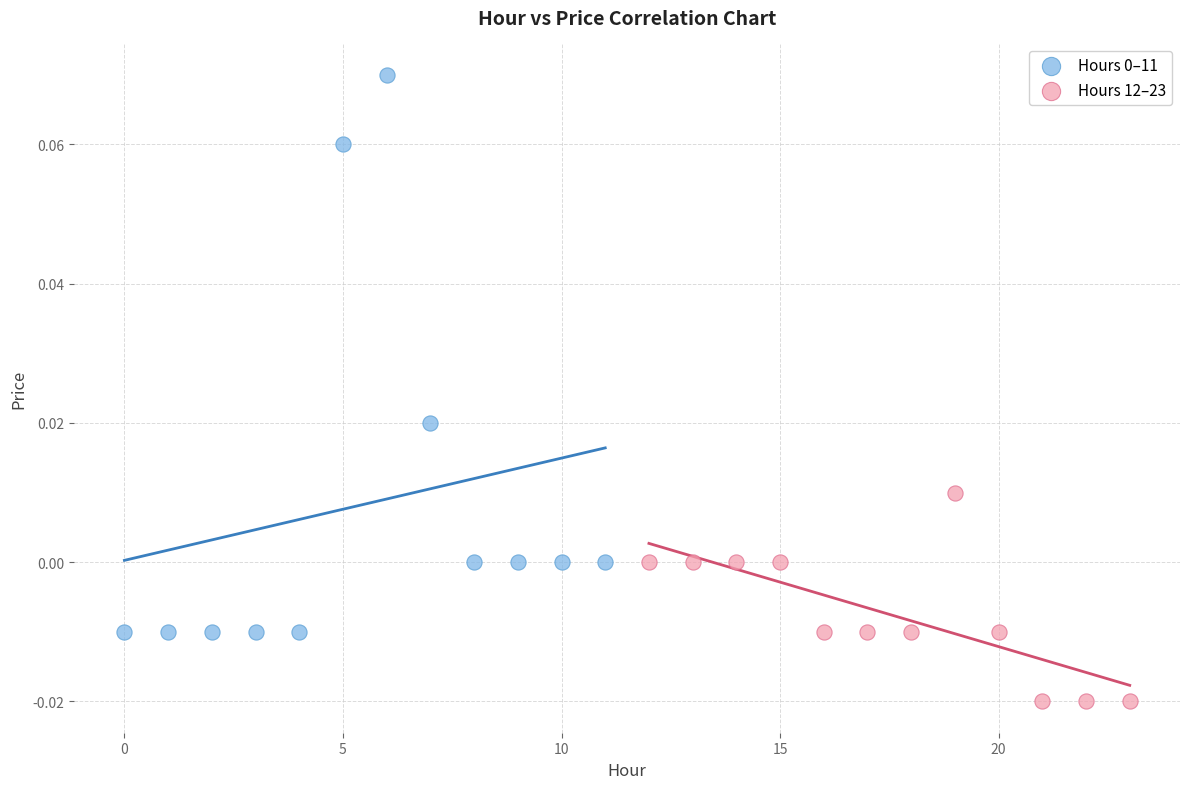

Which series reaches the minimum Y coordinate?

Hours 12–23